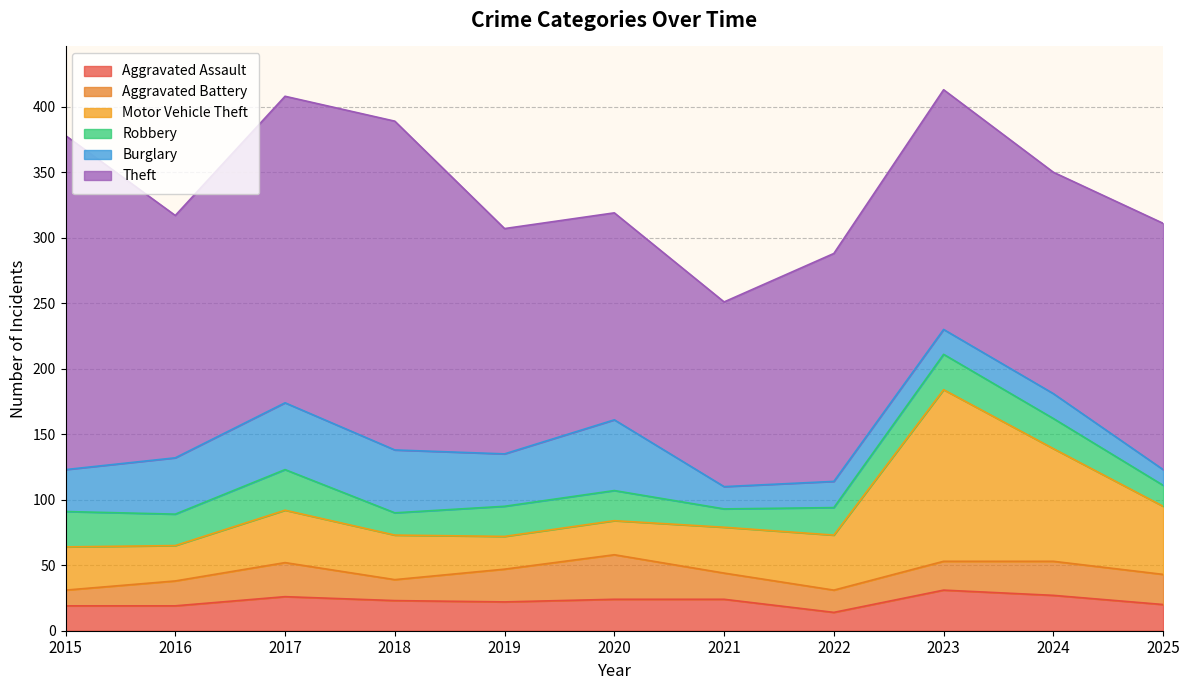

Reading left to right, list all the values displayed in this chart.

Aggravated Assault: 19	19	26	23	22	24	24	14	31	27	20
Aggravated Battery: 12	19	26	16	25	34	20	17	22	26	23
Motor Vehicle Theft: 33	27	40	34	25	26	35	42	131	86	52
Robbery: 27	24	31	17	23	23	14	21	27	23	16
Burglary: 32	43	51	48	40	54	17	20	19	19	12
Theft: 255	185	234	251	172	158	141	174	183	169	188